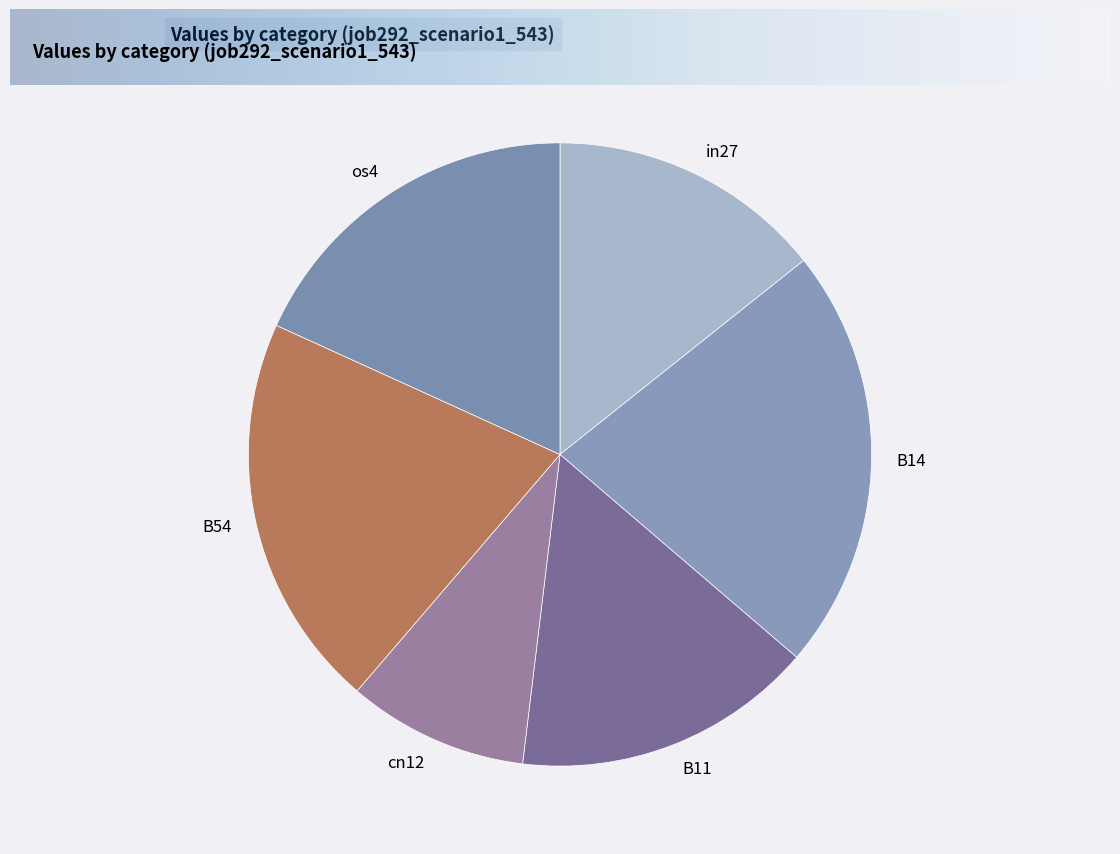

Do B14 and os4 together represent more than half of the pie?

No